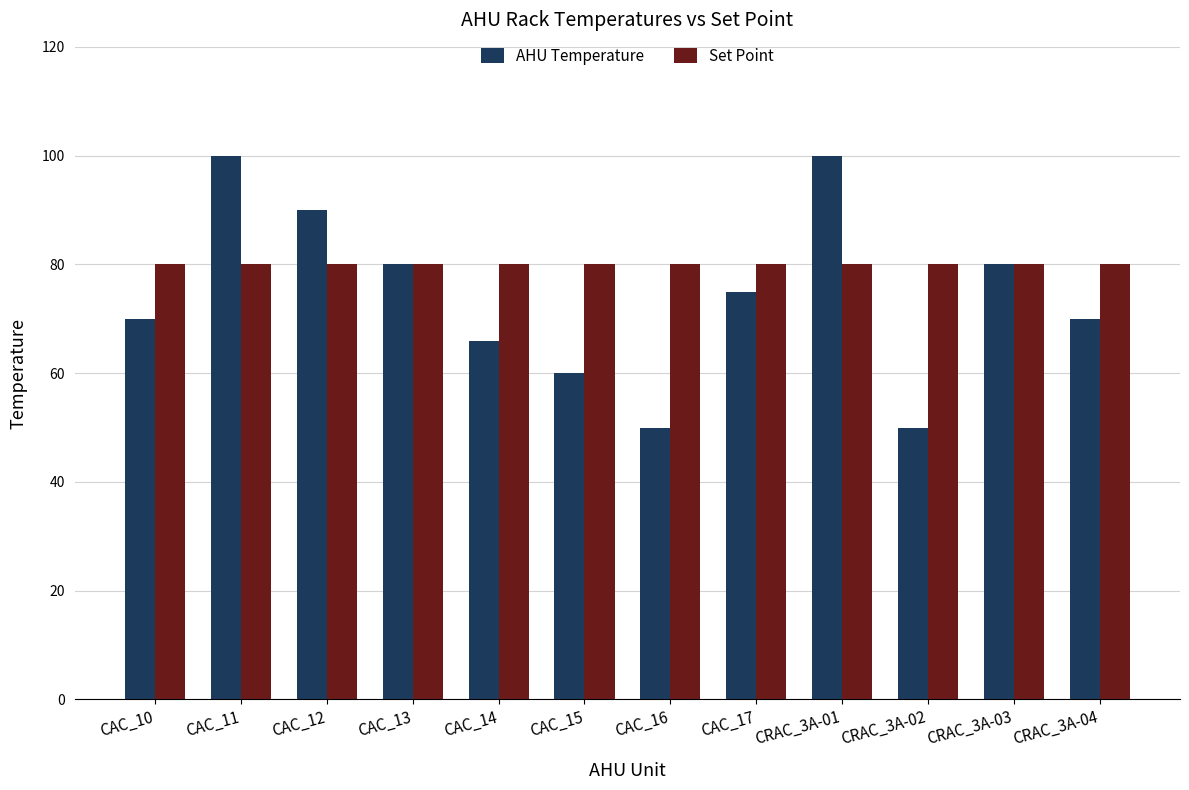

Which series has the widest spread of values?

AHU Temperature